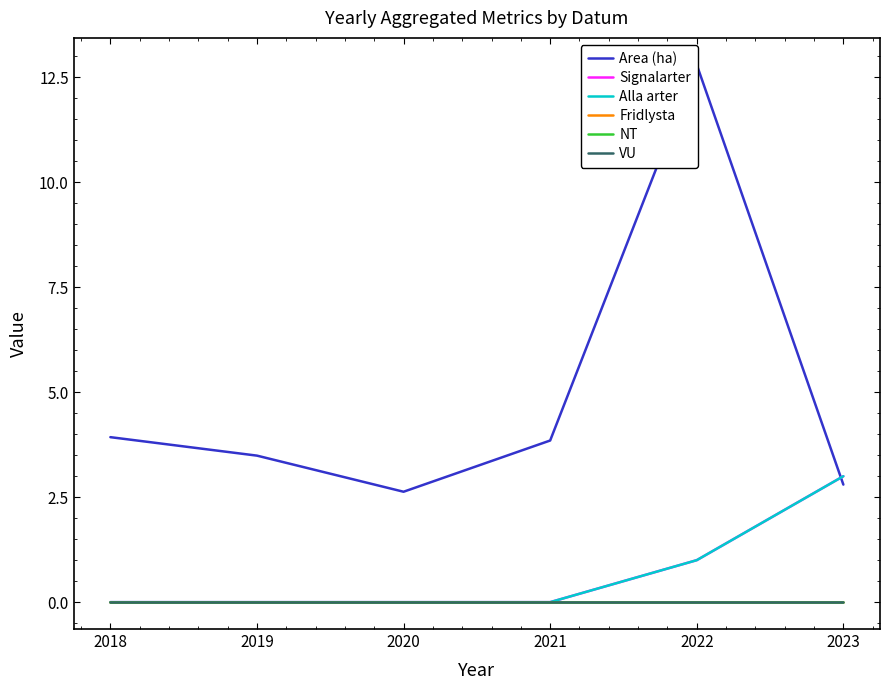

Rank the series by their maximum value, from highest to lowest.

Area (ha), Signalarter, Alla arter, Fridlysta, NT, VU